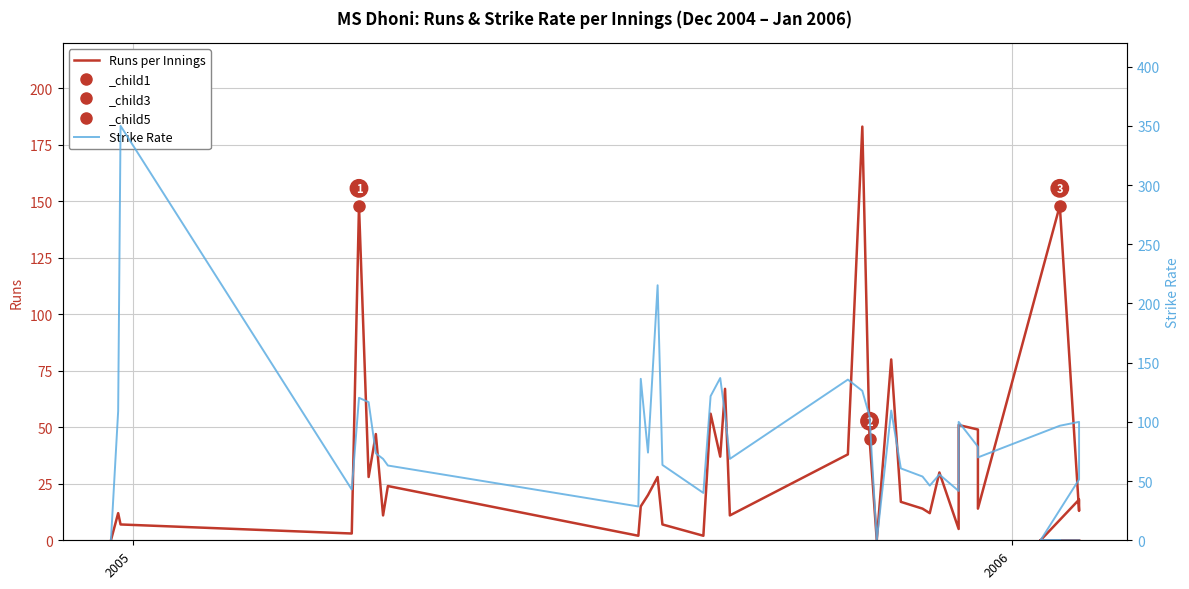

Which series has the largest range (max minus min)?

Strike Rate